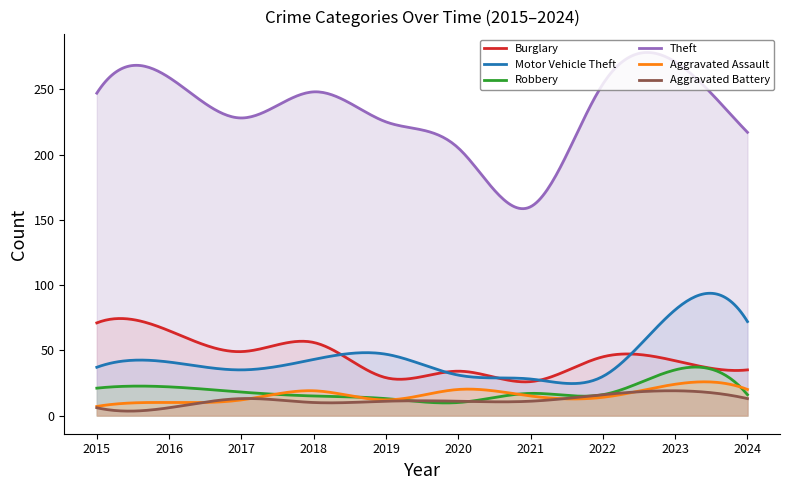

The value of Theft at 2020 is 205. True or false?

True